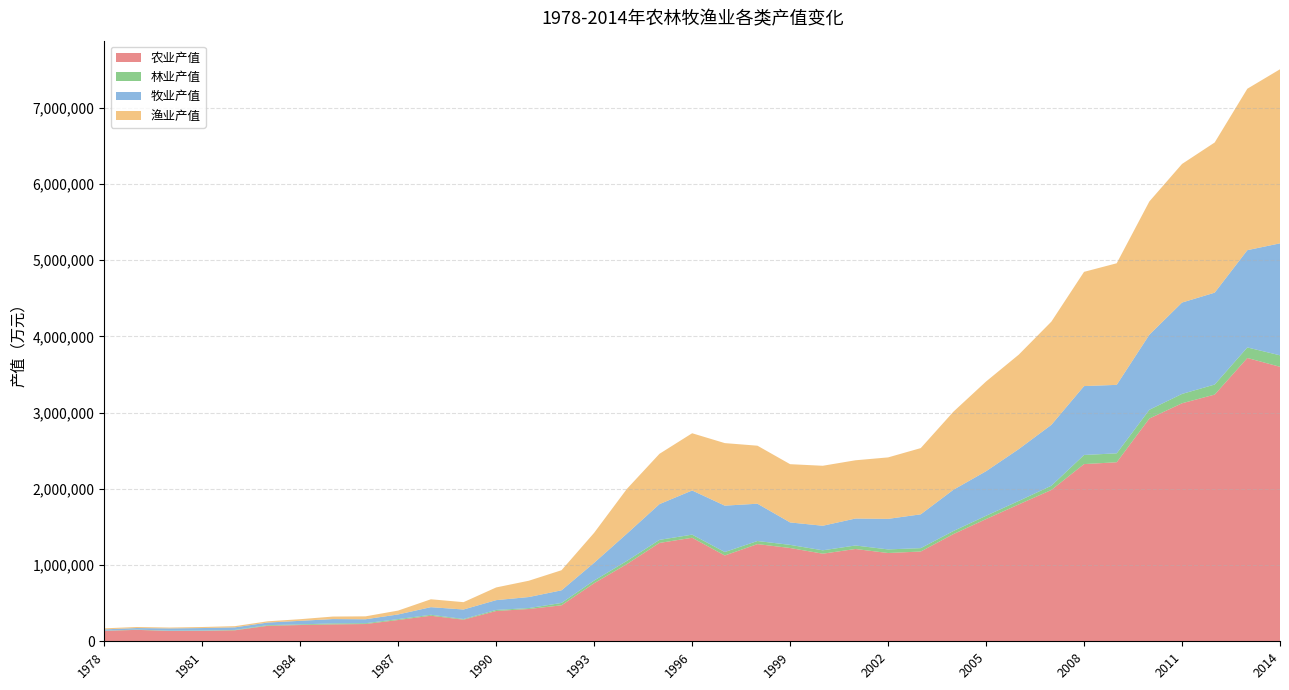

Reading right to left, transcribe all the data shown in this chart.

农业产值: 3600908	3716512	3236375	3122390	2922134	2348757	2324618	1985395	1795414	1603242	1406416	1177811	1158038	1210868	1149368	1223747	1274937	1125640	1358150	1290501	1012353	762285	472043	423685	397401	283393	335279	279225	226474	221709	213301	203042	144022	136563	134825	150096	136394
林业产值: 150462	138222	131698	122610	115147	116853	119361	55531	45611	43454	40054	44099	47293	45803	44137	40991	40529	45317	40941	40091	41558	34664	30732	12006	13789	9091	12311	11905	10437	13139	8358	8800	4976	4261	4212	3263	3004
牧业产值: 1469031	1276124	1205228	1198760	984592	898197	903904	798723	679950	584369	541374	443573	400699	353711	322187	294402	489301	608529	579231	468875	357055	232894	165774	144750	128692	124403	100050	61054	52156	56571	46729	33723	33765	32854	29821	20621	16712
渔业产值: 2283606	2117795	1970155	1818015	1748165	1595164	1498557	1353951	1238827	1176982	1023867	868732	806243	764118	786868	764174	761016	820297	750810	660004	587027	393589	263500	214047	166492	96410	103565	50873	38076	32975	21503	16490	15671	13600	11176	13520	13766